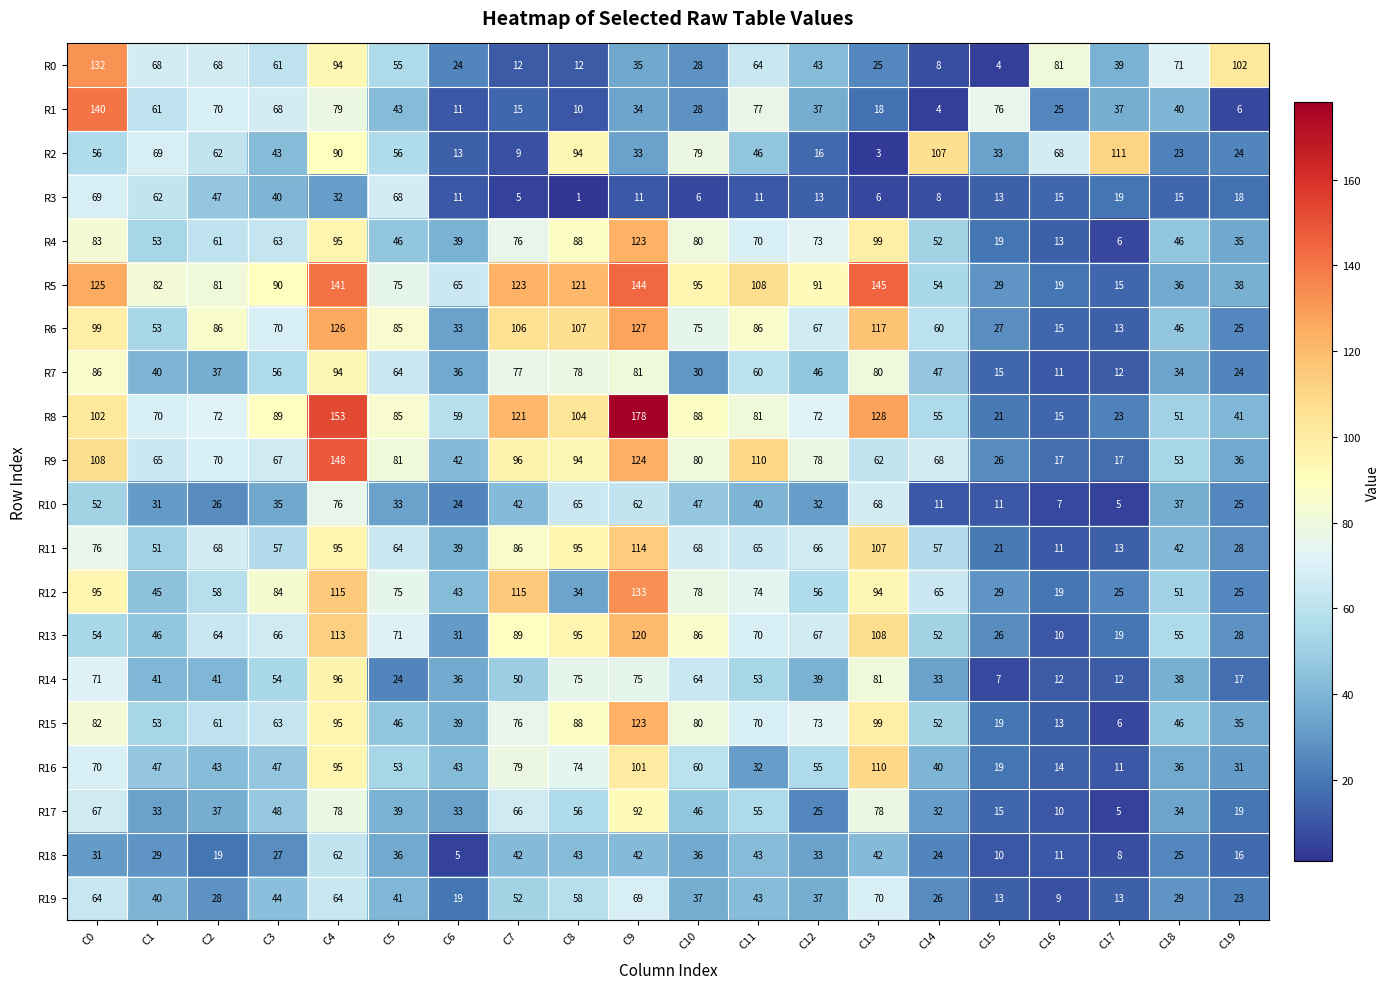

What is the spread (max minus min) of values at C14?

103